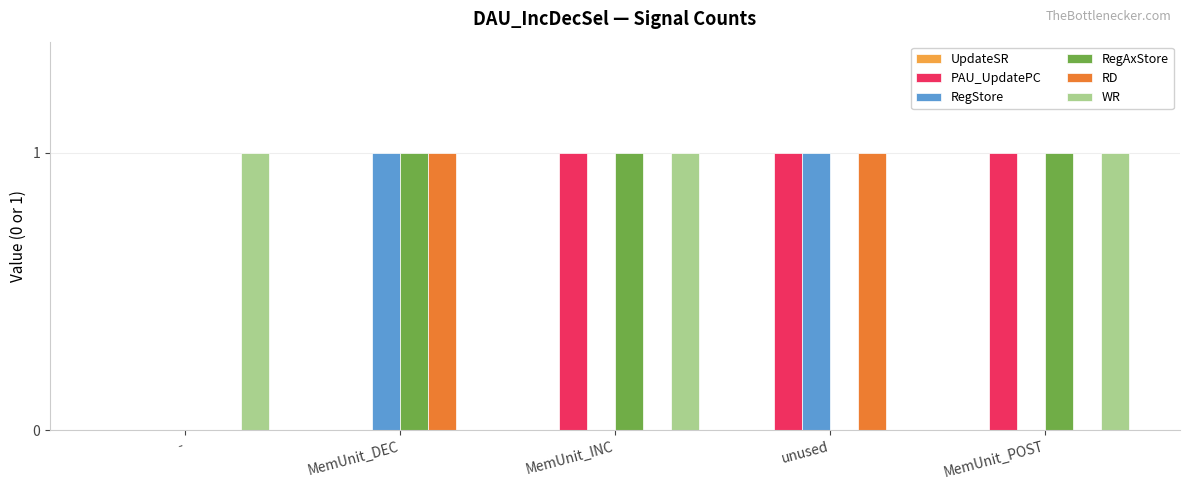

Is it true that PAU_UpdatePC equals 0 at MemUnit_DEC?

True